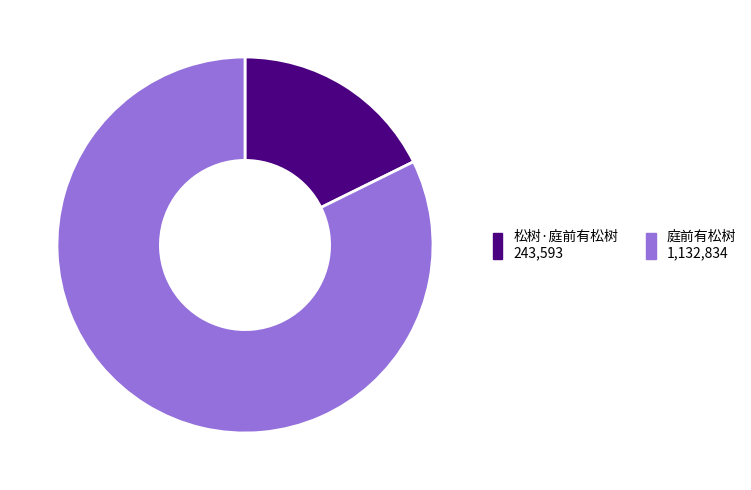

Which slice is the smallest?

松树·庭前有松树